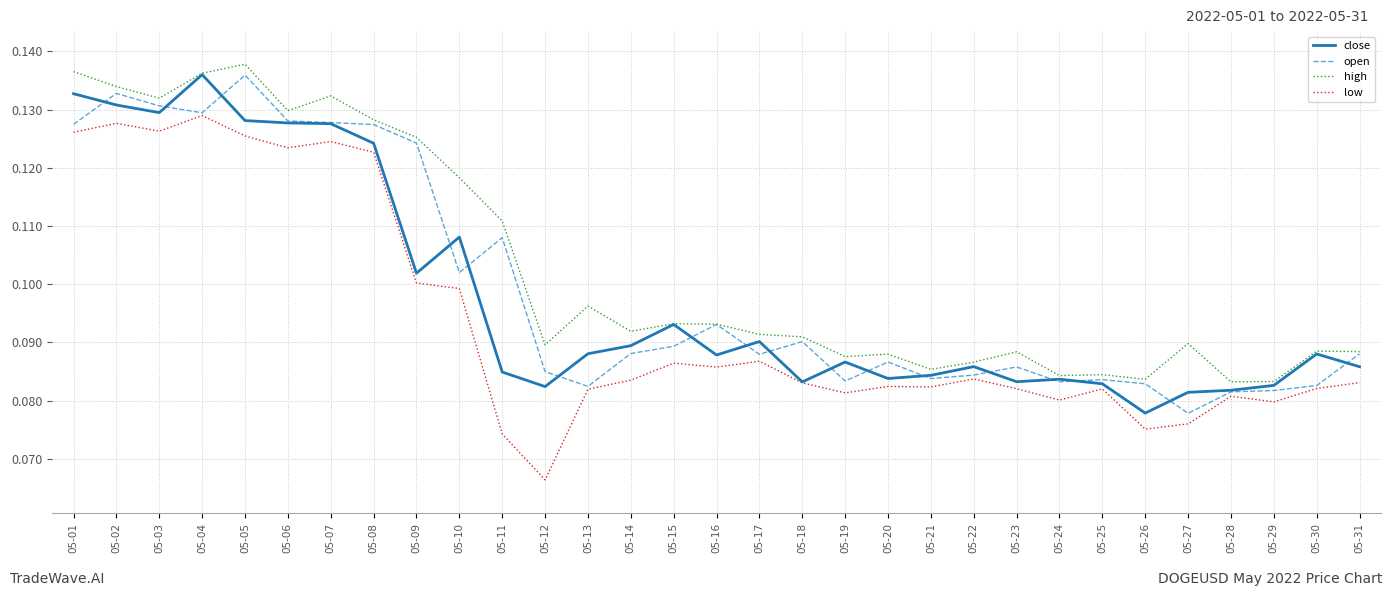

What is the total value across all series at 05-13?

0.3